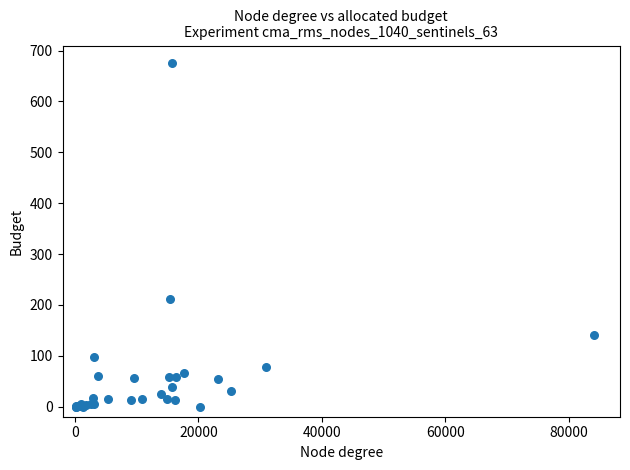

What Y value in the scatter plot is closest to 338?

211.4